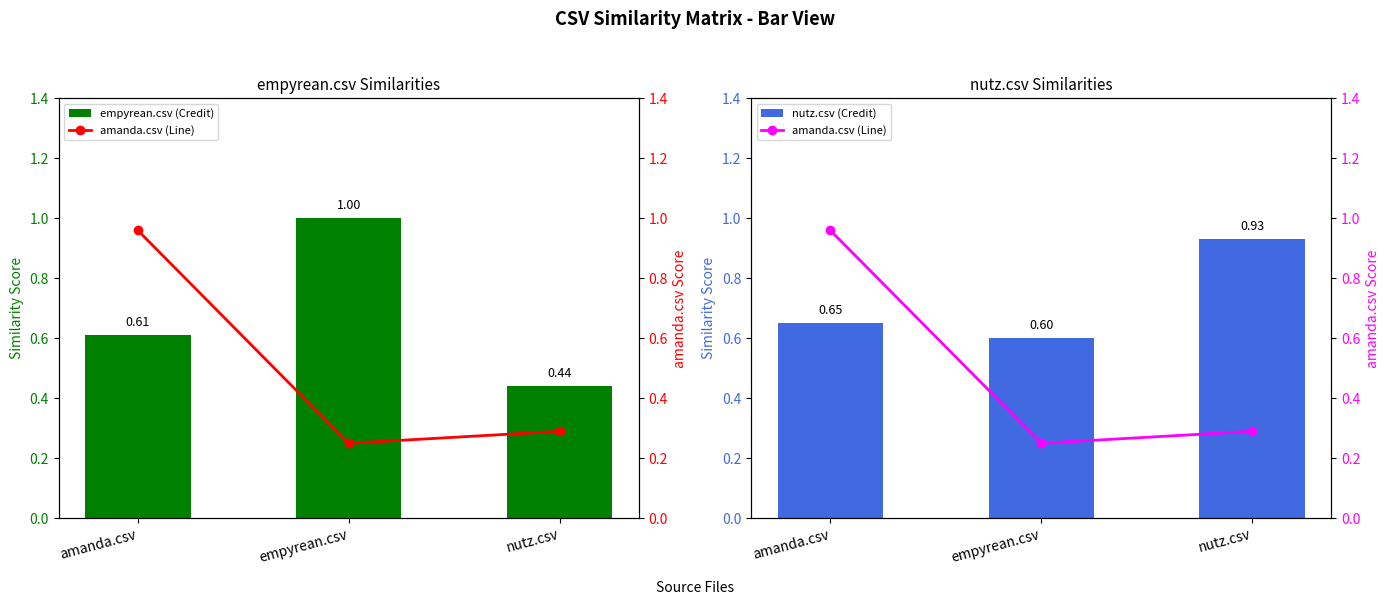

What is the label of the 1st bar from the left?

amanda.csv